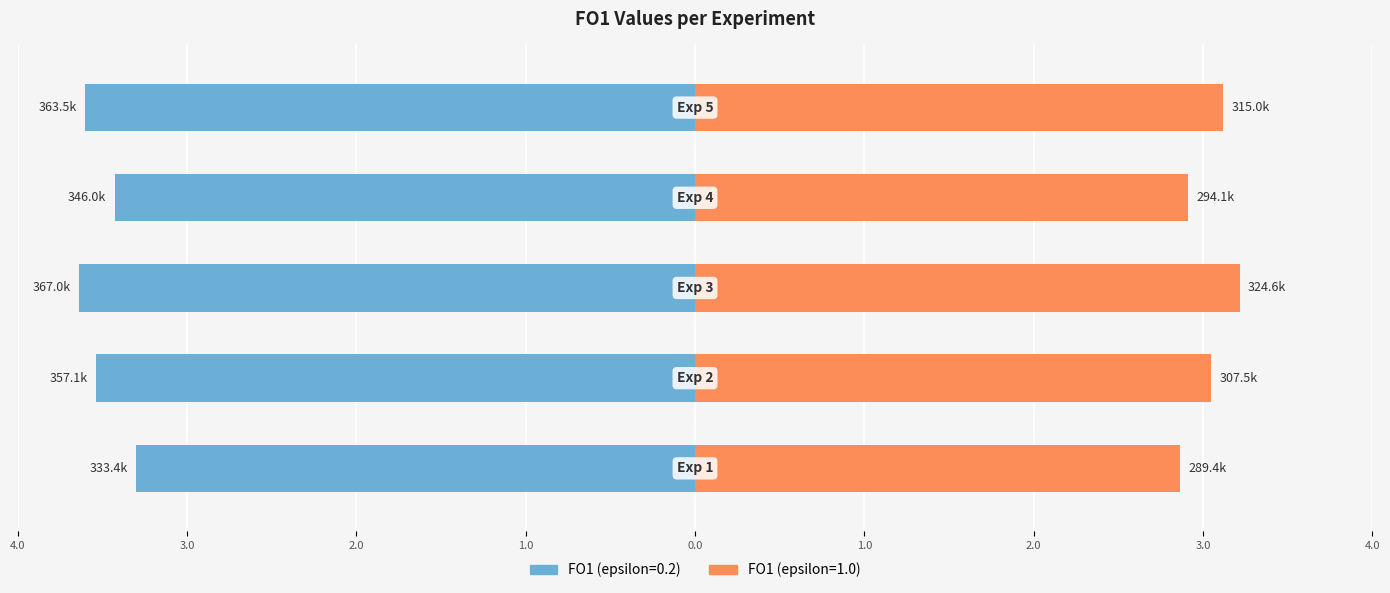

At which label does FO1 (epsilon=1.0) first exceed 3?

Exp 2